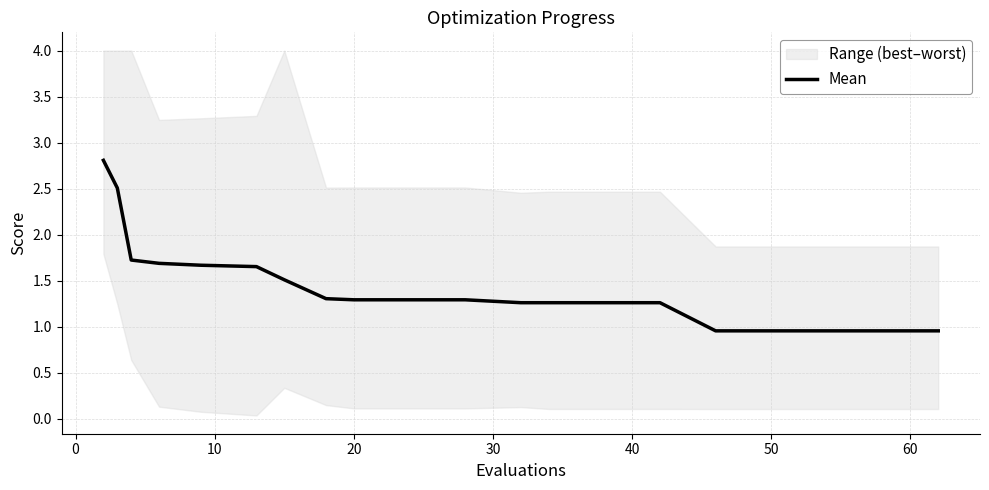

What is the maximum value for Mean?

2.8